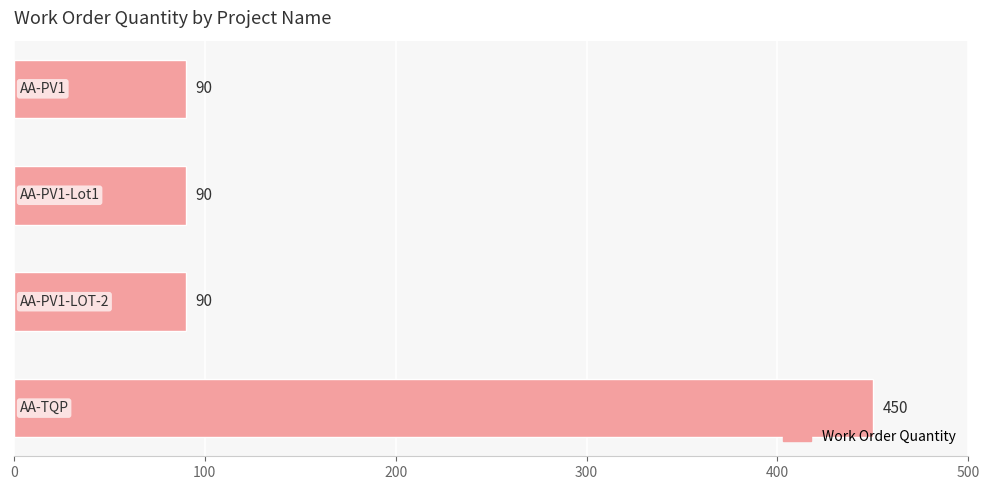

What is the difference between the maximum and minimum values?

360